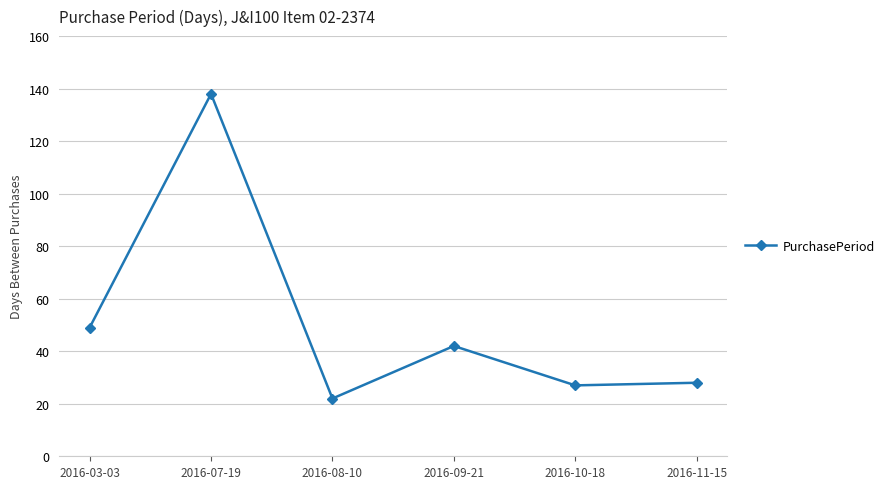

The value at 2016-09-21 is 42. True or false?

True